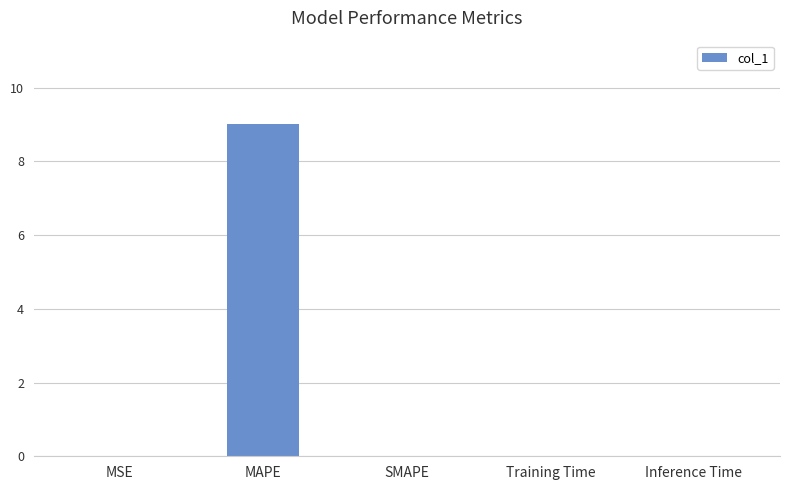

Which category has the highest value across all series?

MAPE